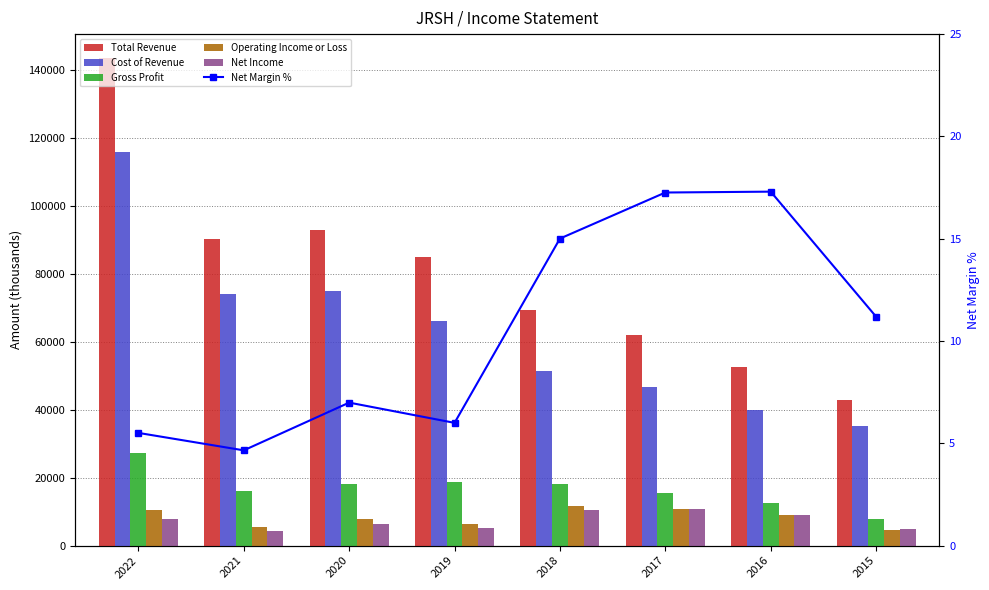

How many series are shown in this chart?

6